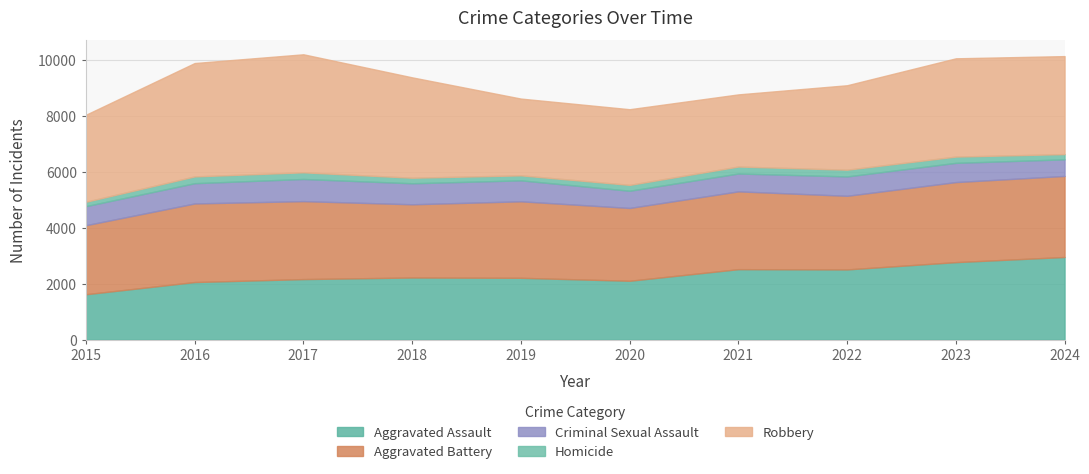

Which series has the largest range (max minus min)?

Robbery